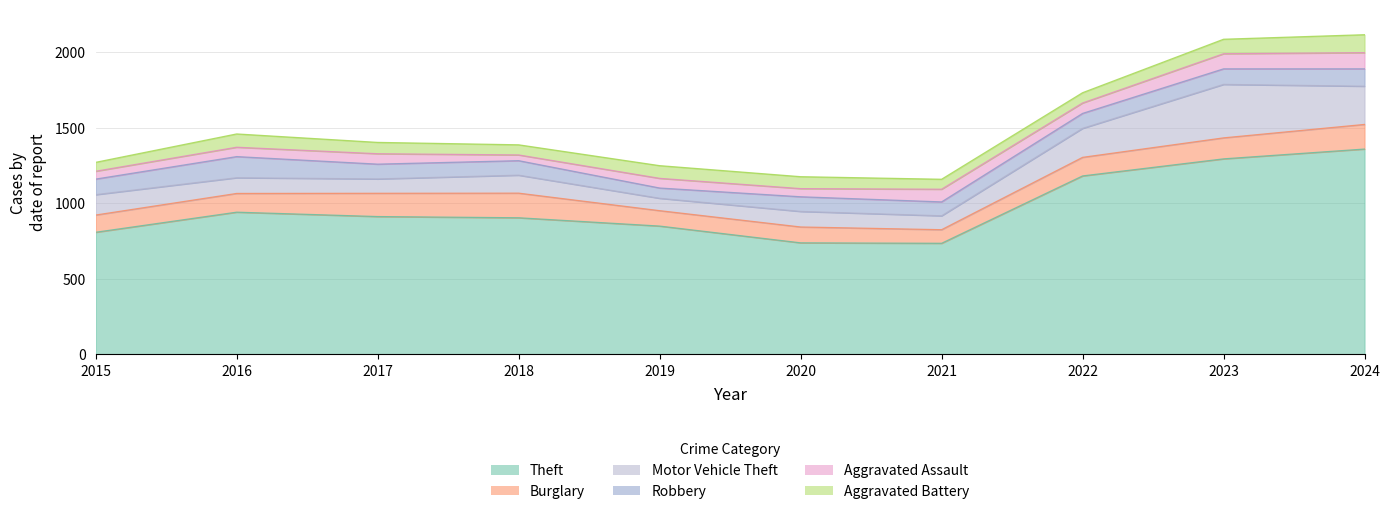

Rank the series by their maximum value, from highest to lowest.

Theft, Motor Vehicle Theft, Burglary, Robbery, Aggravated Battery, Aggravated Assault